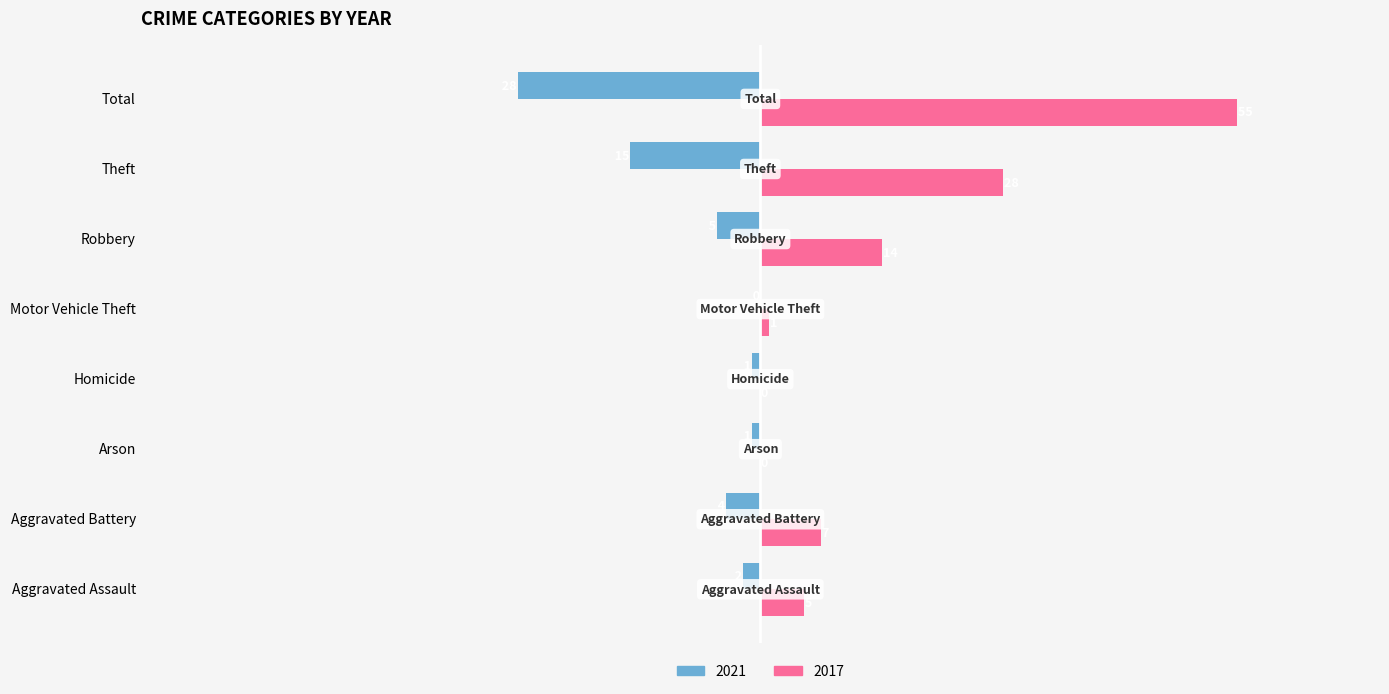

Is the value of 2021 at Motor Vehicle Theft greater than the value of 2017 at Aggravated Battery?

No